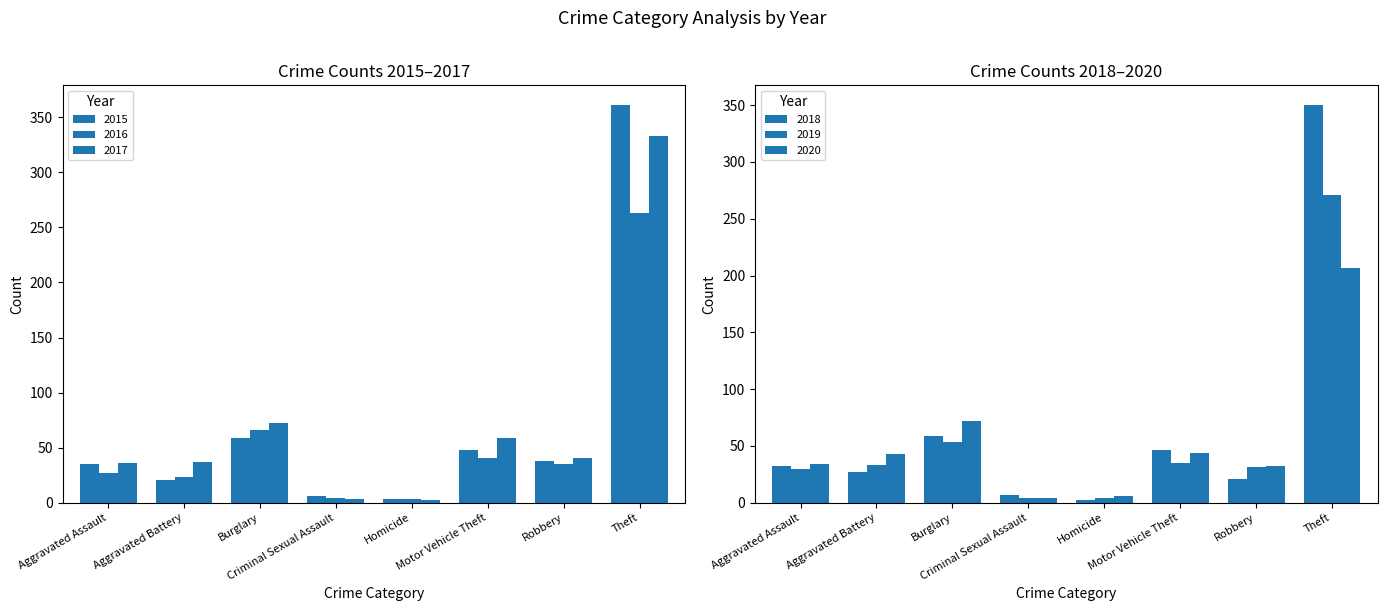

True or false: 2019 has a value of 53 at Burglary.

True